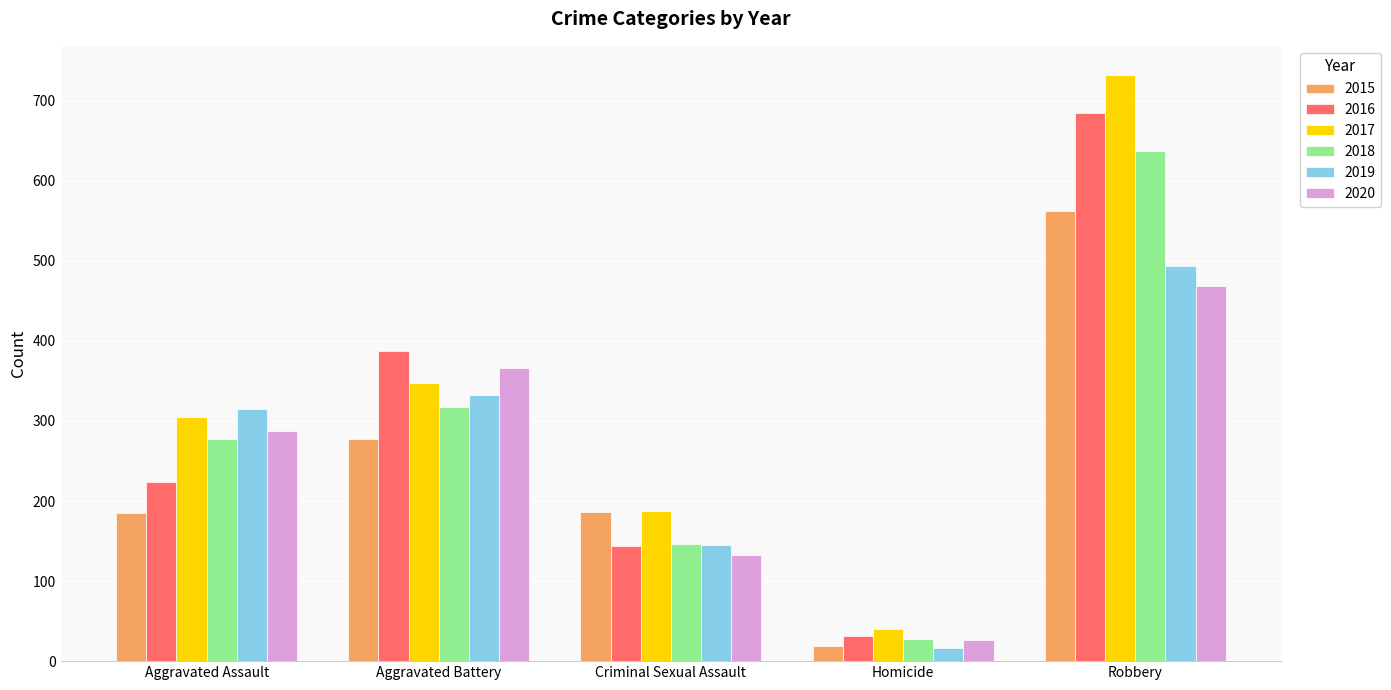

At how many categories does at least one series exceed 336?

2